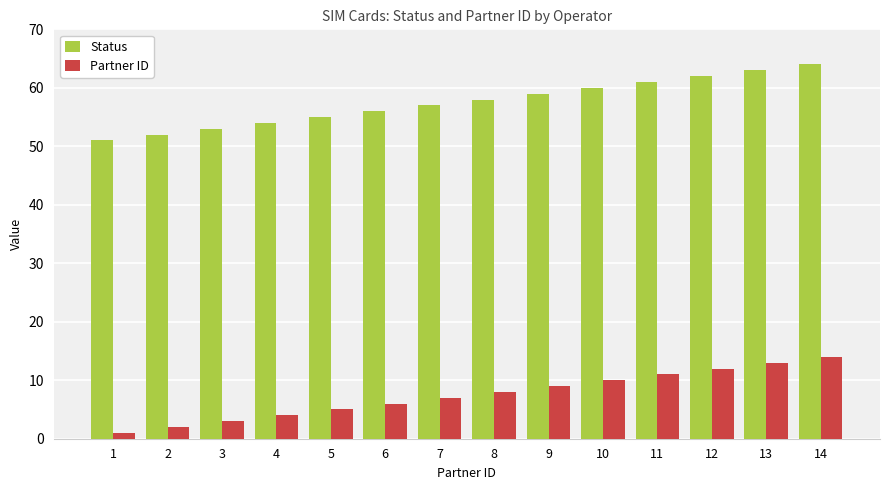

What is the spread (max minus min) of values at 8?

50